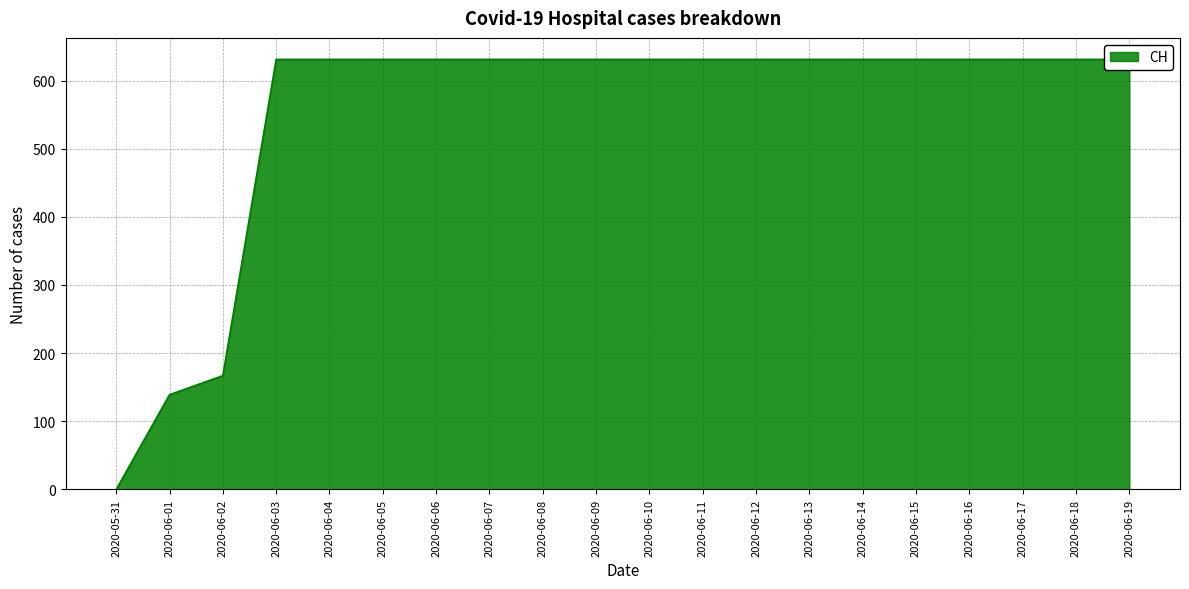

What position from the right is 2020-06-15?

5